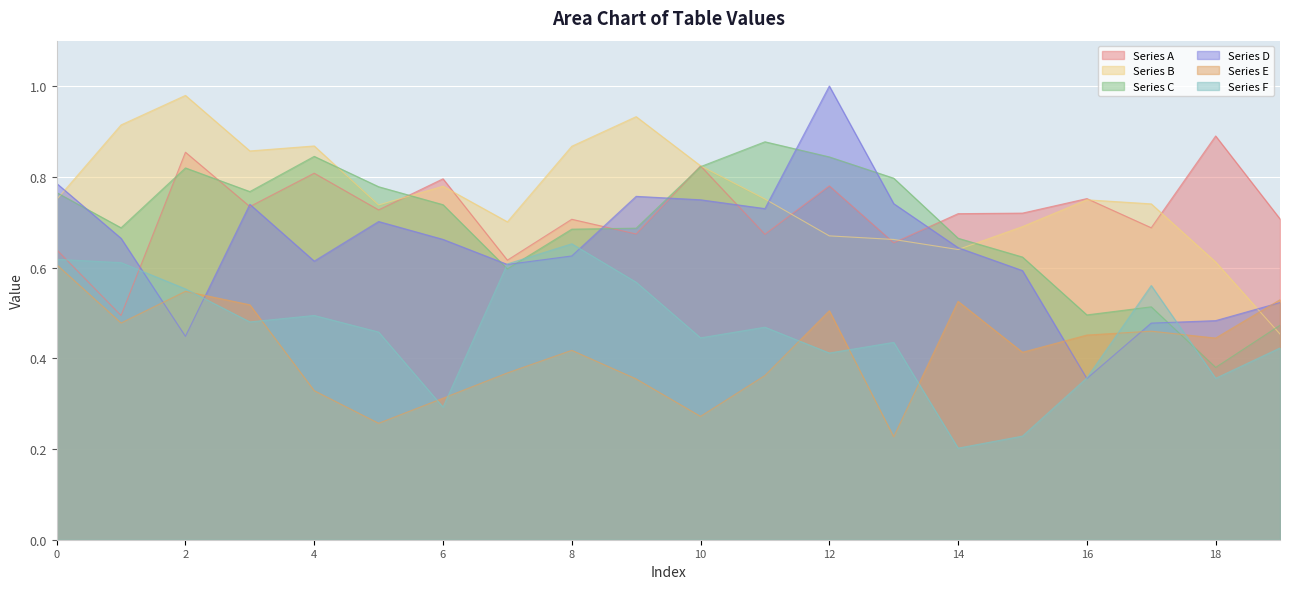

True or false: Series F and Series B intersect in this chart.

False